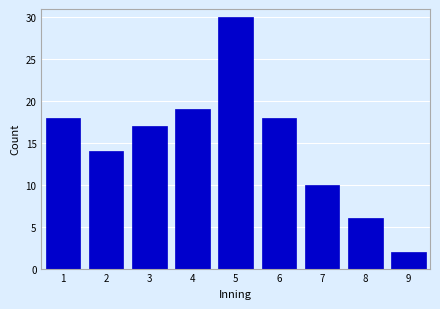

Reading right to left, extract all data points from this chart.

2	6	10	18	30	19	17	14	18